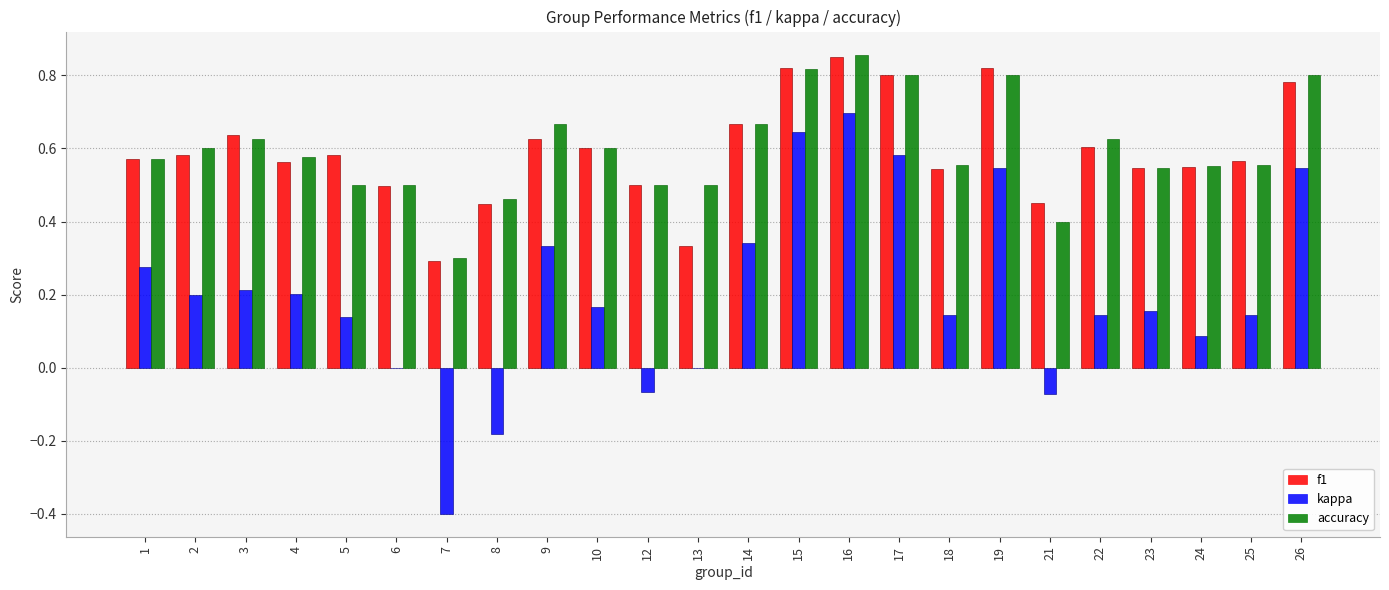

What are all the series names shown in the legend?

f1, kappa, accuracy